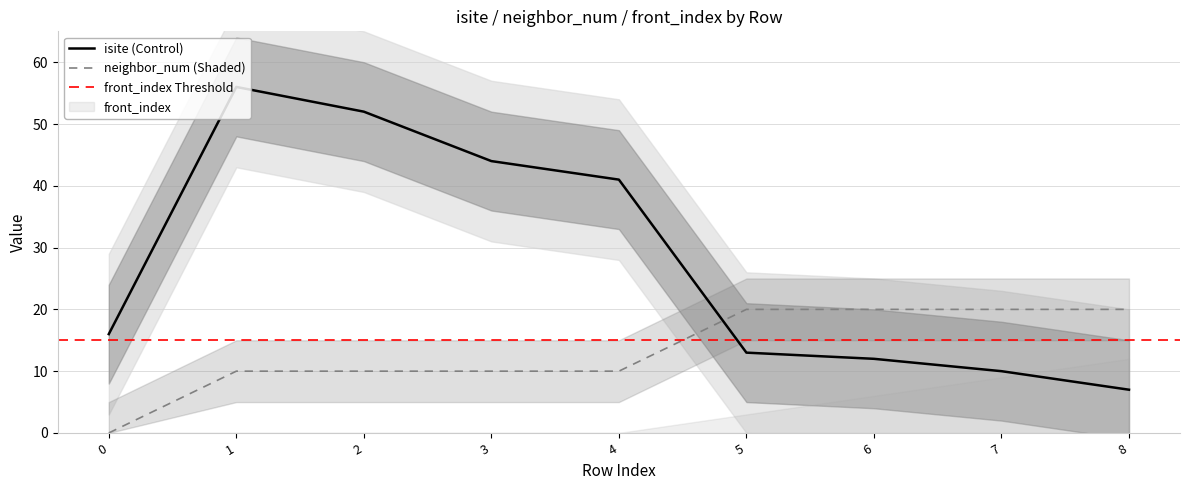

Reading right to left, extract all data points from this chart.

isite: 7	10	12	13	41	44	52	56	16
neighbor_num: 20	20	20	20	10	10	10	10	0